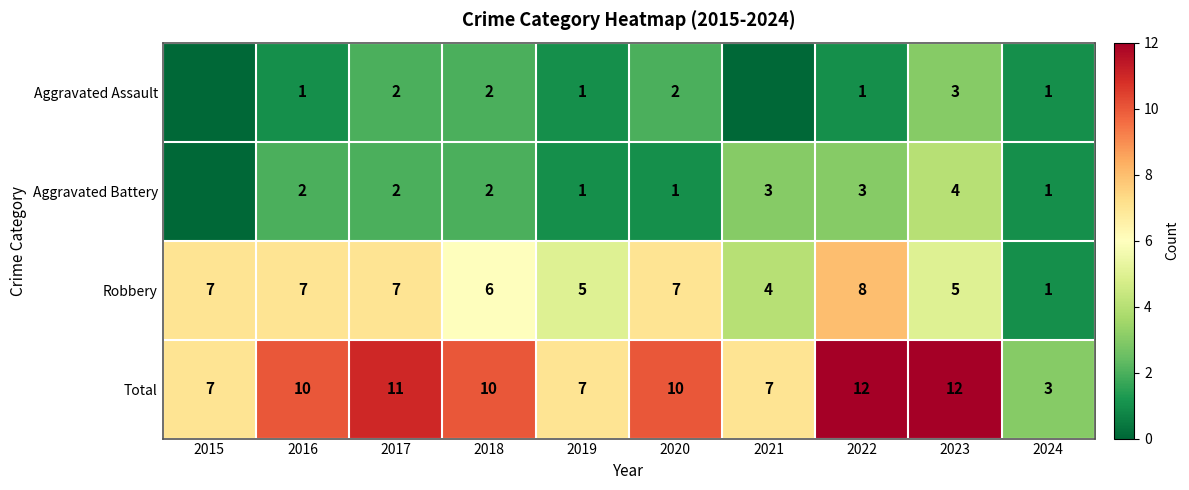

What is the total value across all series at 2024?

6